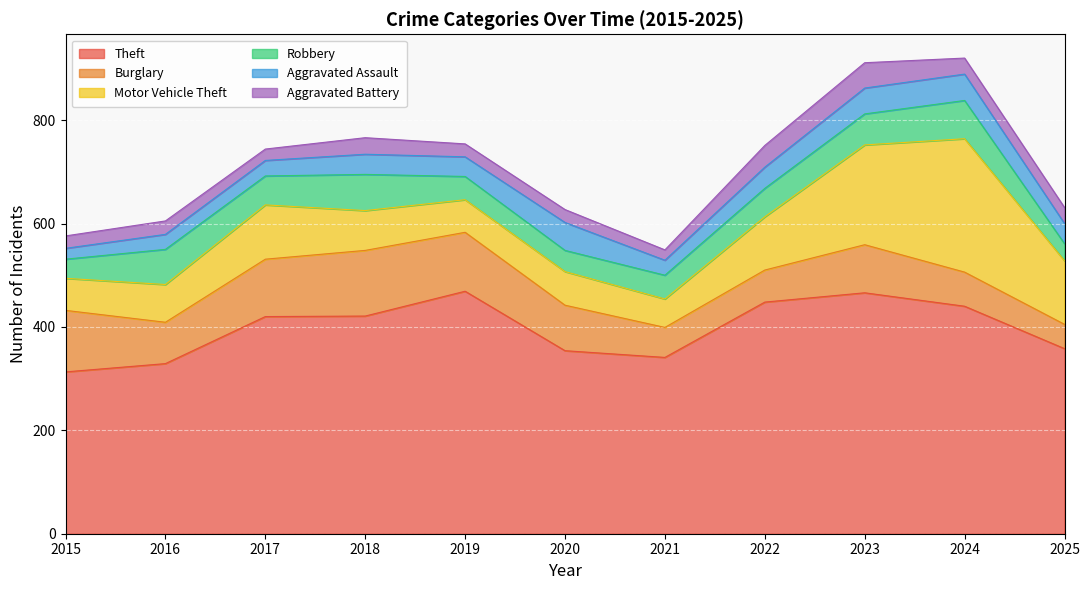

What are all the series names shown in the legend?

Theft, Burglary, Motor Vehicle Theft, Robbery, Aggravated Assault, Aggravated Battery